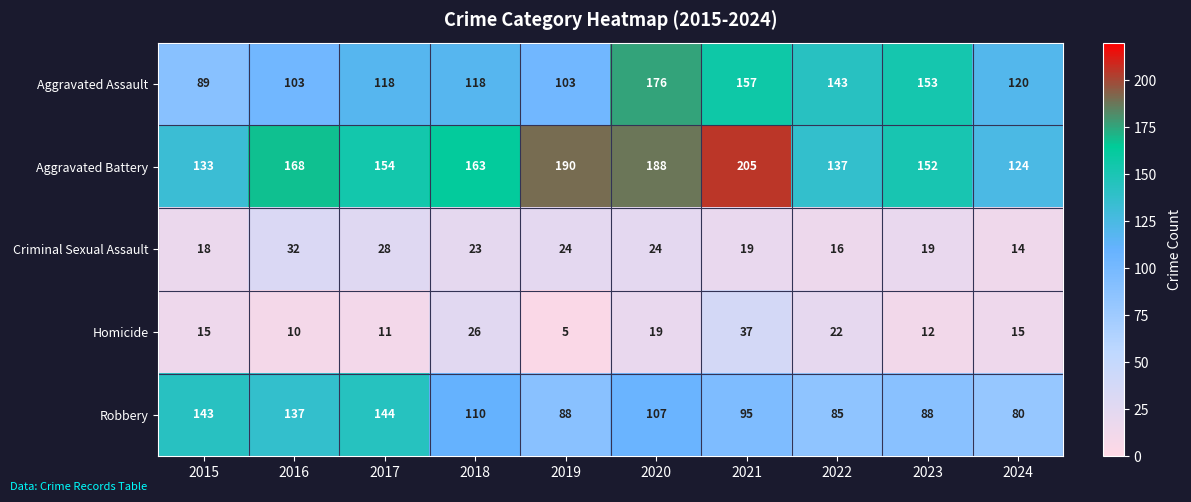

How many distinct data groups are displayed?

5